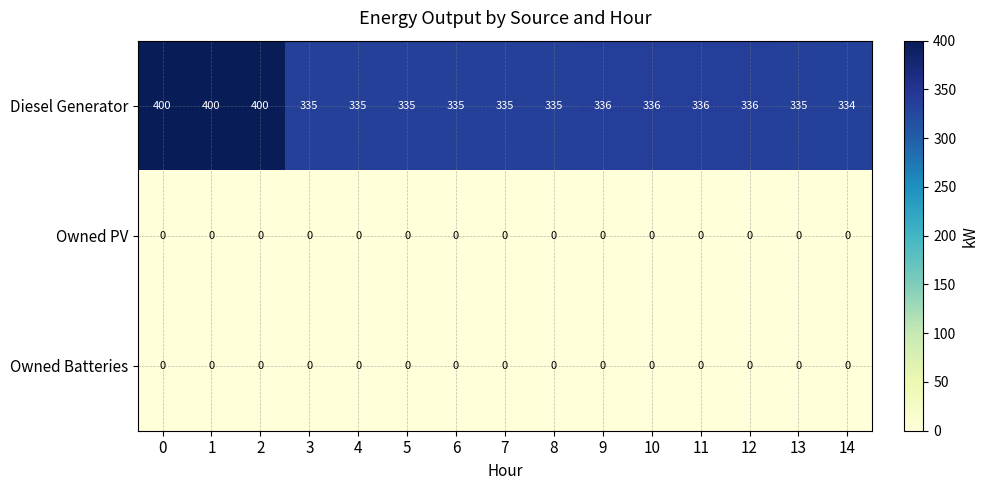

What is the spread (max minus min) of values at 4?

335